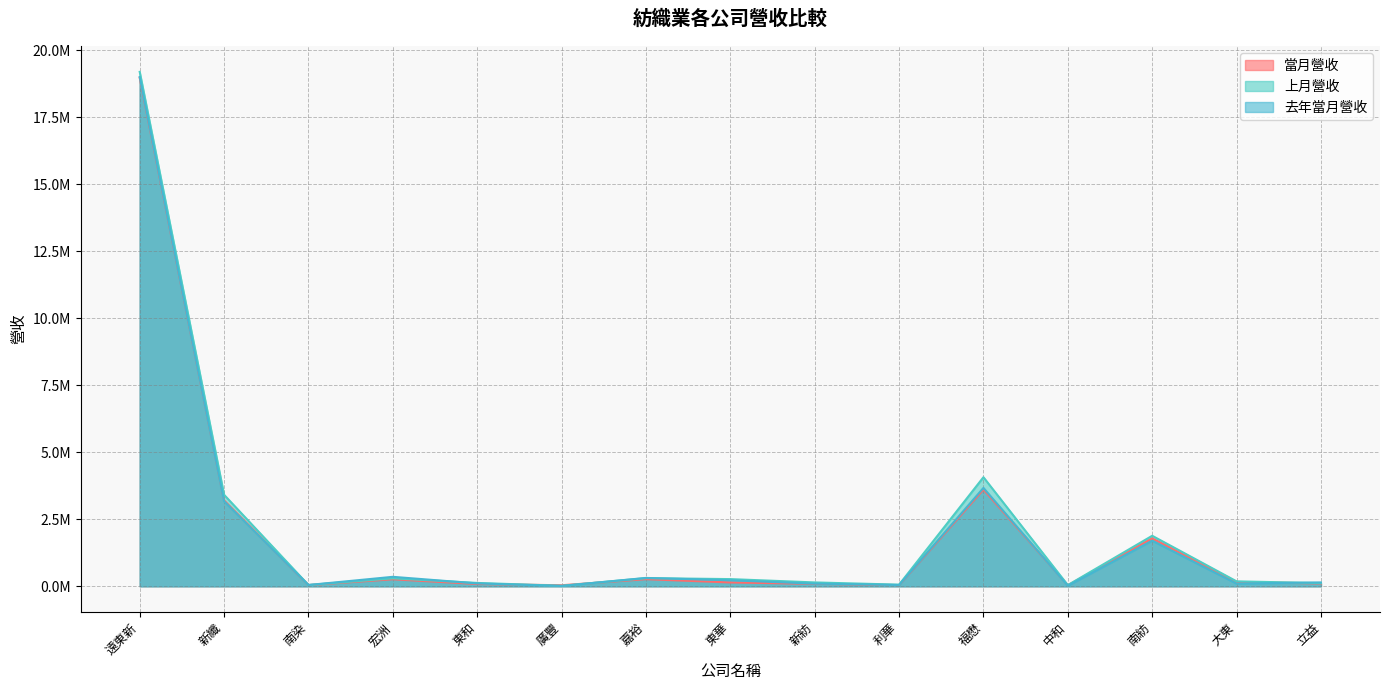

How many interior local peaks does the 當月營收 series have?

4